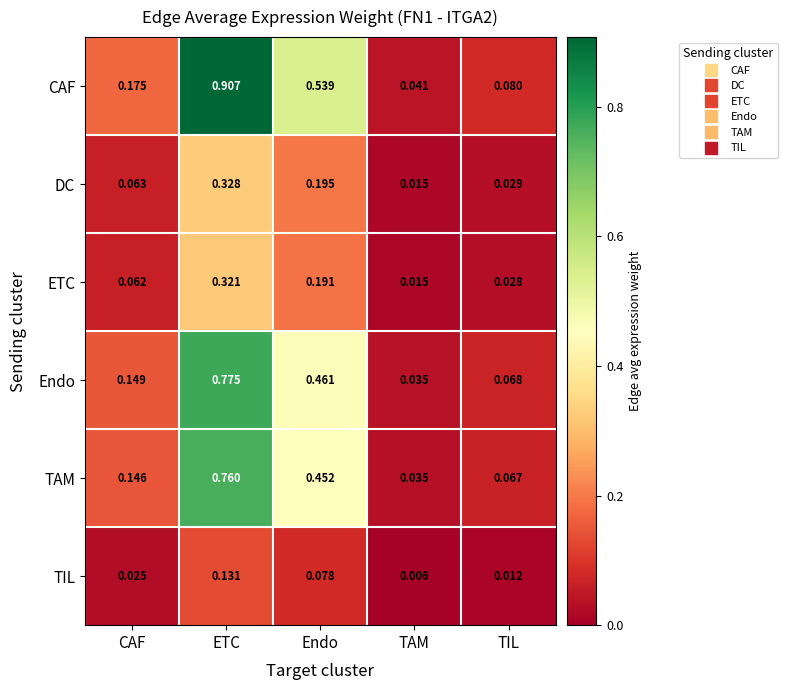

At which category does the chart reach its minimum across all series?

TAM